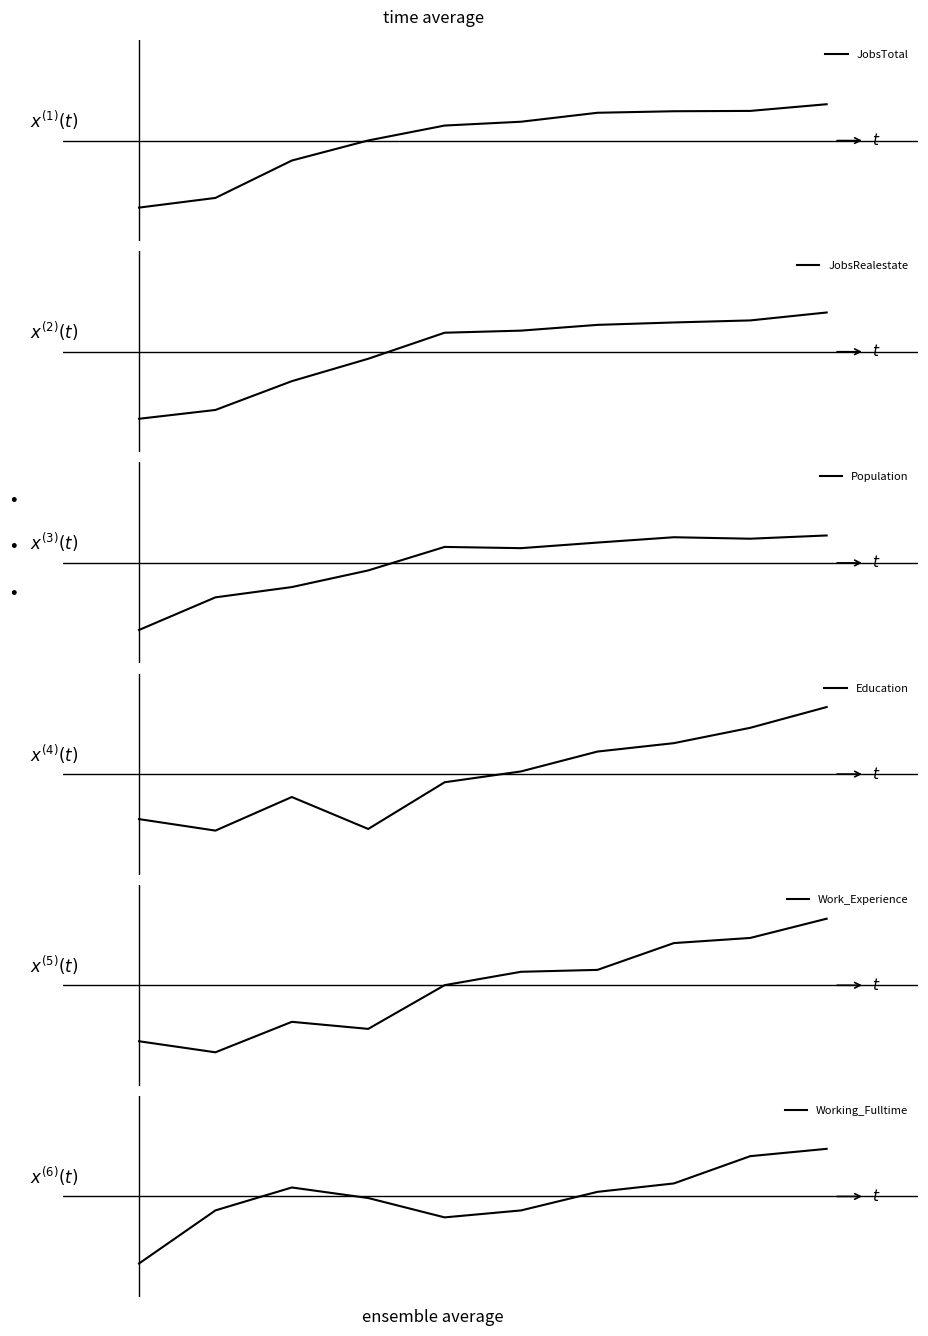

What is the difference between the Working_Fulltime values at 9 and 3?

1.6